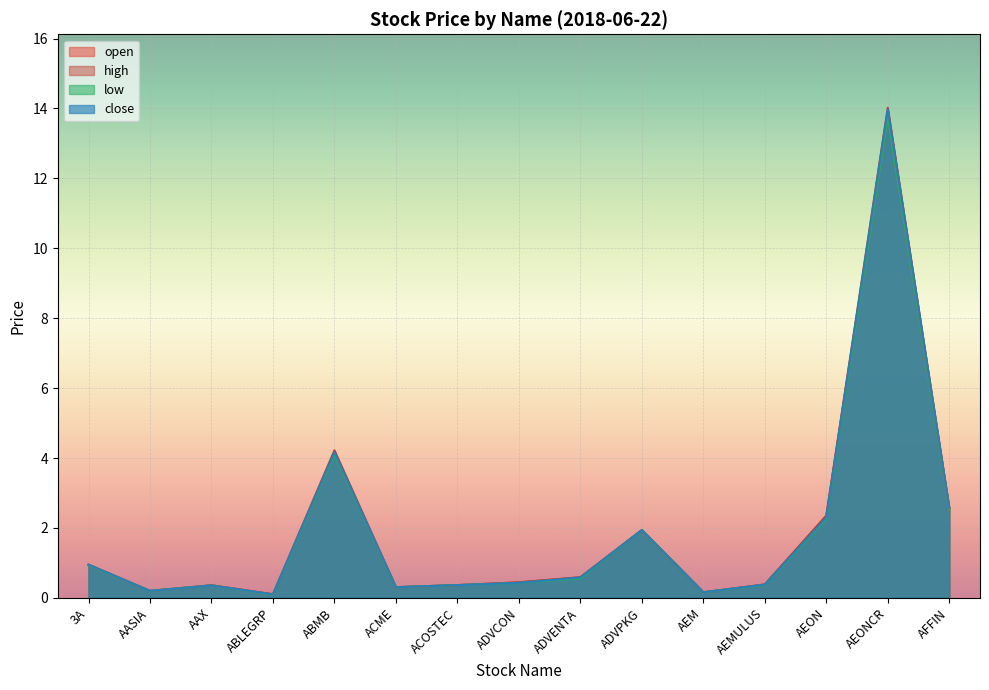

What is the sum of the low values at AEM and AAX?

0.5